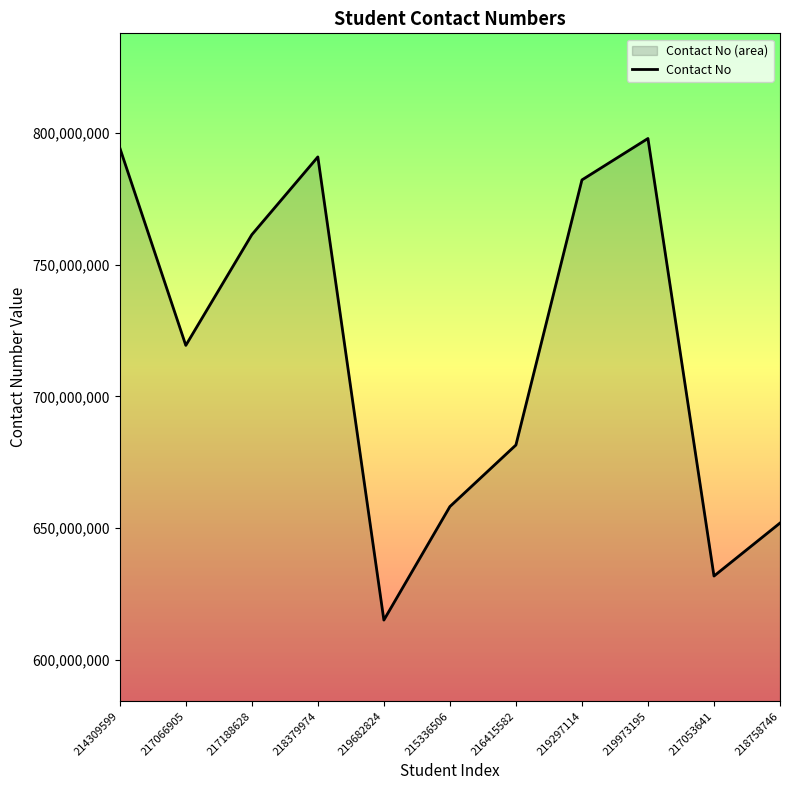

The chart shows a value of 303516441 at 219973195. True or false?

False